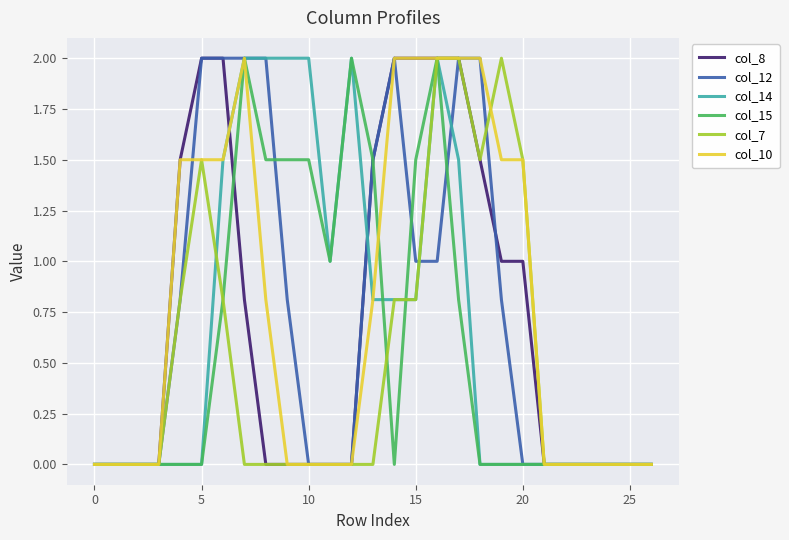

What is the greatest value displayed?

2.0